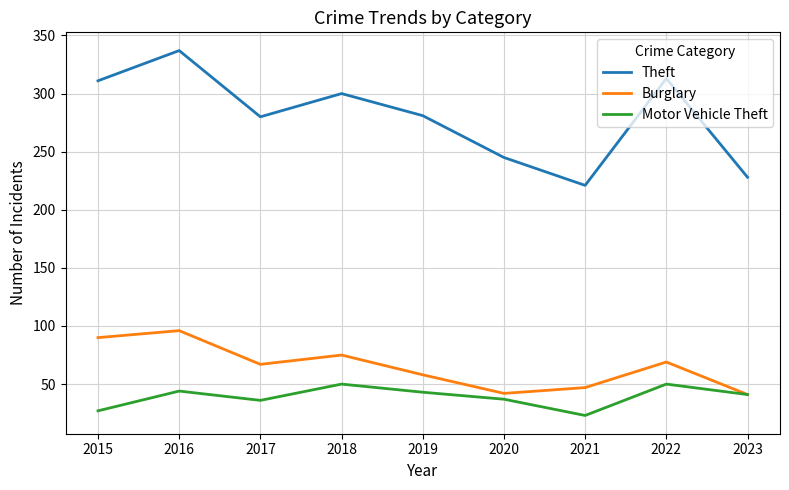

Where is the first local maximum for Motor Vehicle Theft?

2016